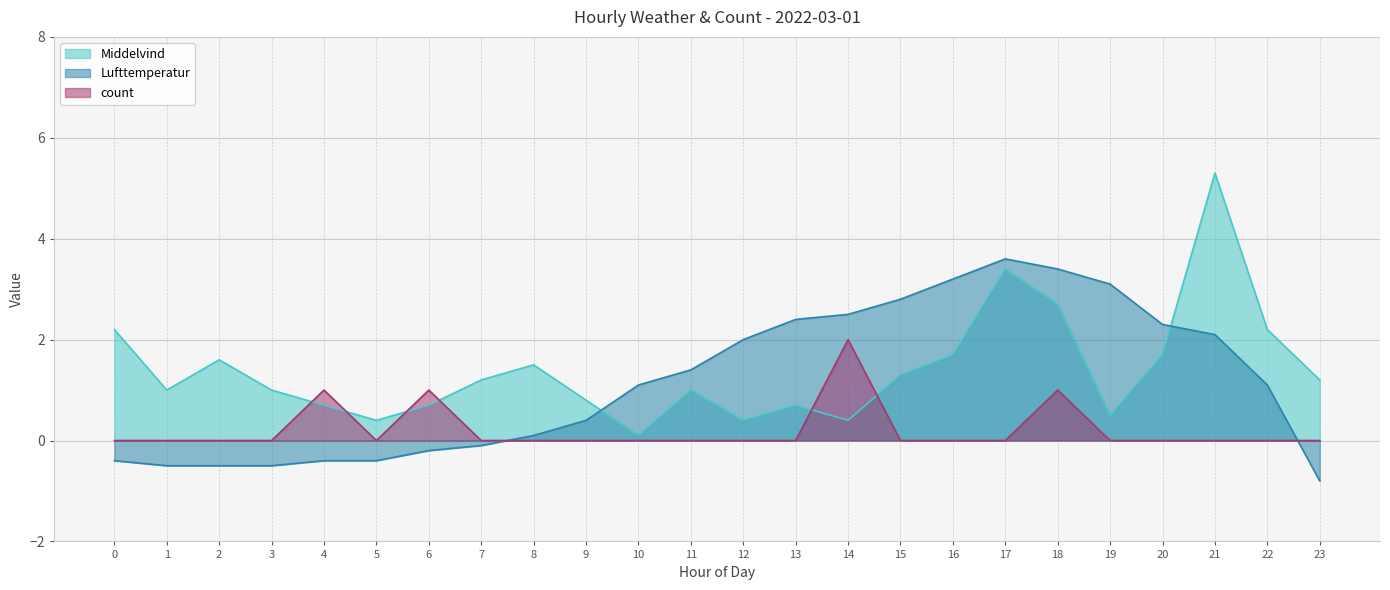

Which series changed the most between 20 and 21?

Middelvind